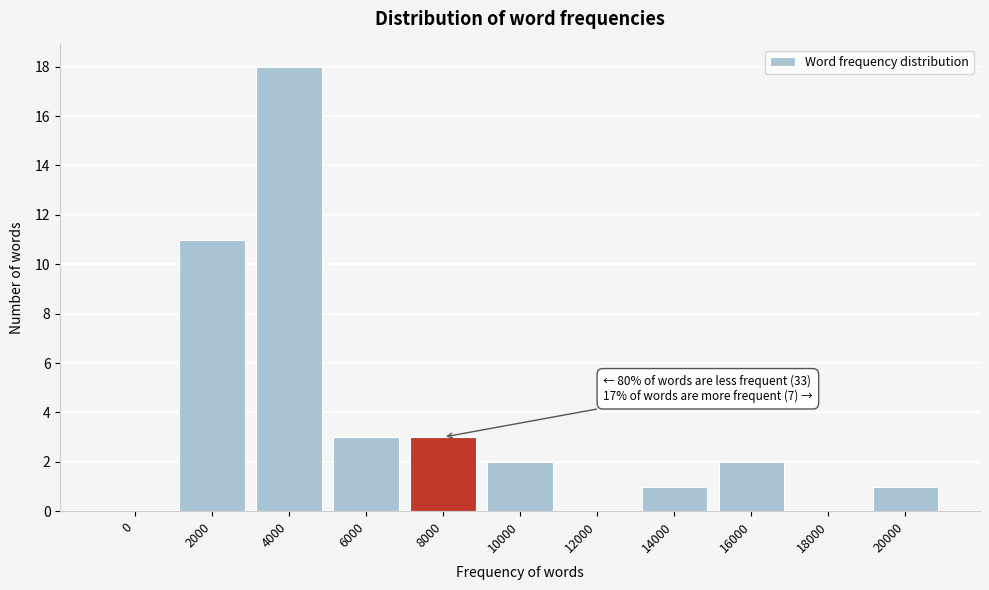

Reading left to right, list all the values displayed in this chart.

0=0	2000=11	4000=18	6000=3	8000=3	10000=2	12000=0	14000=1	16000=2	18000=0	20000=1